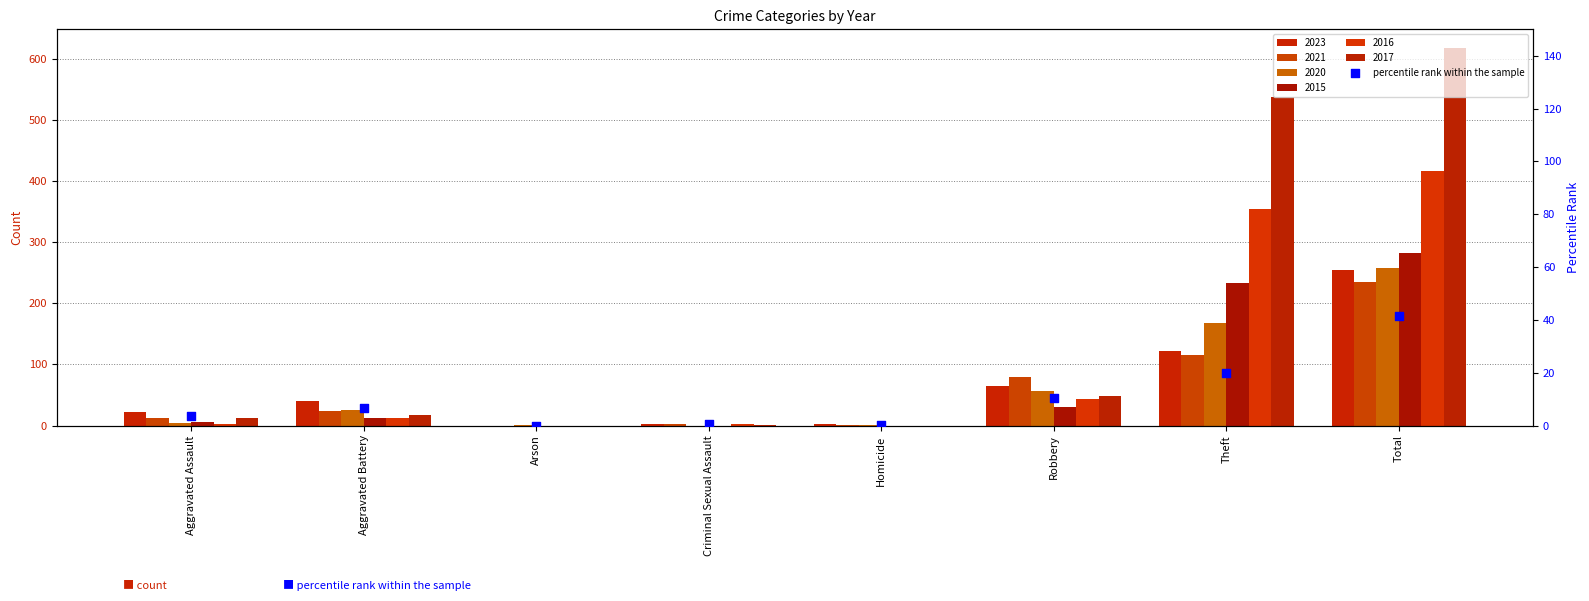

What is the ratio of the value at Theft to the value at Aggravated Battery?

3.0